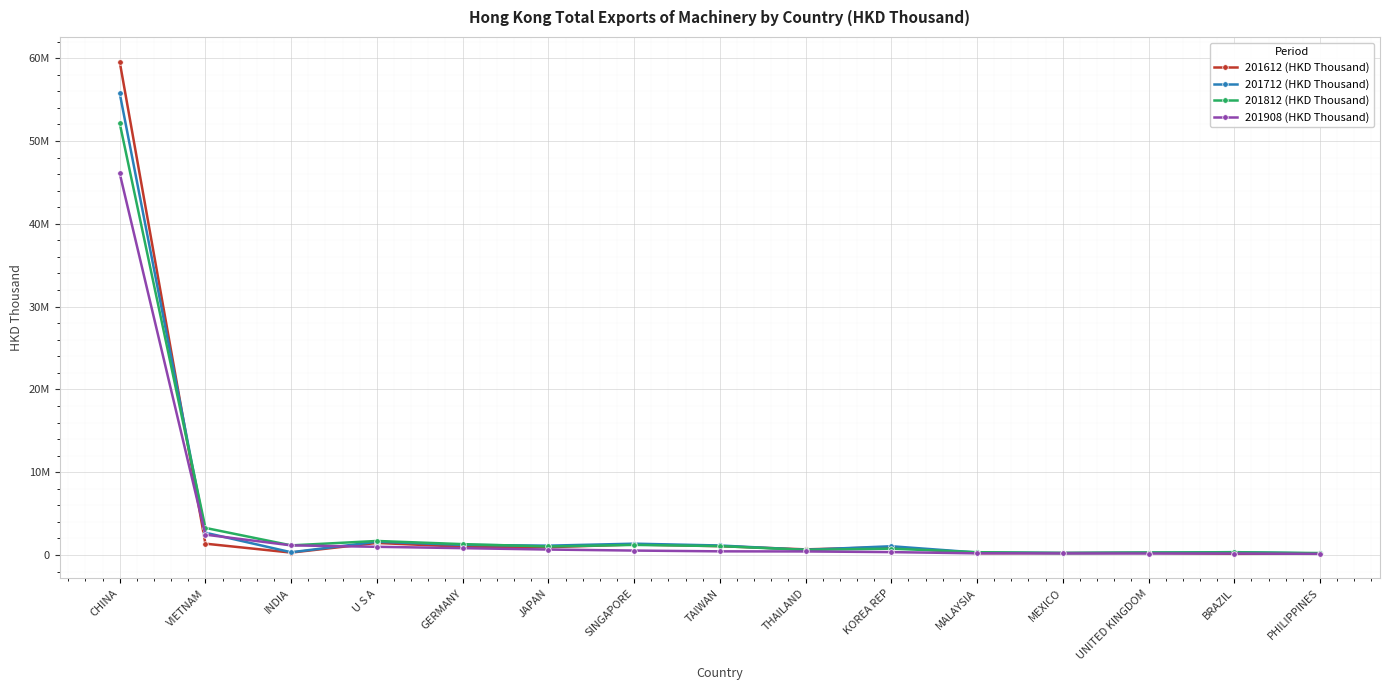

Reading right to left, list all the values displayed in this chart.

201612 (HKD Thousand): 166767.0	151178.1	261132.5	242229.9	226126.8	949259.3	686526.6	1071052.8	1275377.7	945744.5	1009007.6	1461024.0	295949.1	1372844.1	59588222.3
201712 (HKD Thousand): 188846.0	352007.5	282912.1	251795.1	304059.3	1063776.1	628257.3	1153116.8	1372161.4	1132750.2	1227994.3	1606623.8	334571.8	2695721.8	55781891.3
201812 (HKD Thousand): 241758.0	327474.6	298622.6	238177.1	344309.1	772075.8	624441.8	1081631.5	1224862.2	1033745.3	1318548.0	1699984.8	1166062.3	3276066.7	52161731.8
201908 (HKD Thousand): 145967.6	182625.9	186103.1	199774.8	207494.4	354608.9	433321.6	446830.0	540829.3	664842.5	832260.2	994433.9	1168862.7	2463645.8	46105930.8